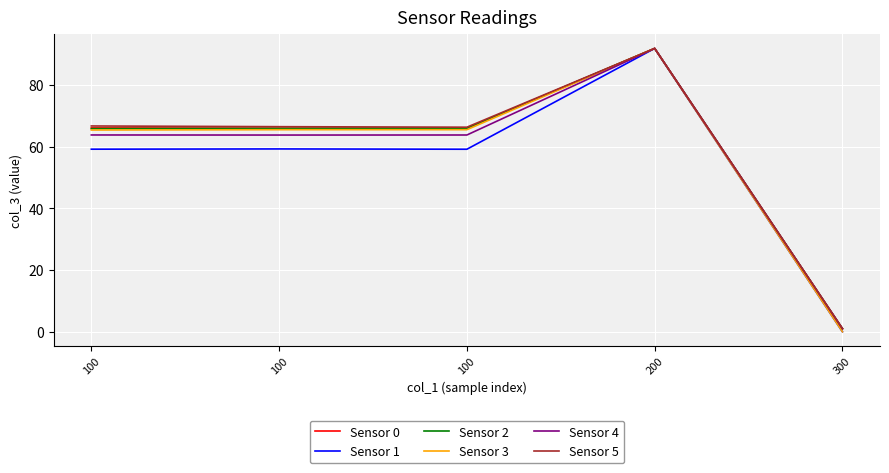

Reading left to right, what are all the values shown in this chart?

Sensor 0: 66.1	66.0	66.0	91.9	1.0
Sensor 1: 59.2	59.3	59.2	91.9	0.0
Sensor 2: 65.8	65.9	66.0	91.9	1.0
Sensor 3: 65.4	65.5	65.5	91.9	0.0
Sensor 4: 63.8	63.8	63.8	91.9	1.0
Sensor 5: 66.7	66.5	66.3	91.9	1.0